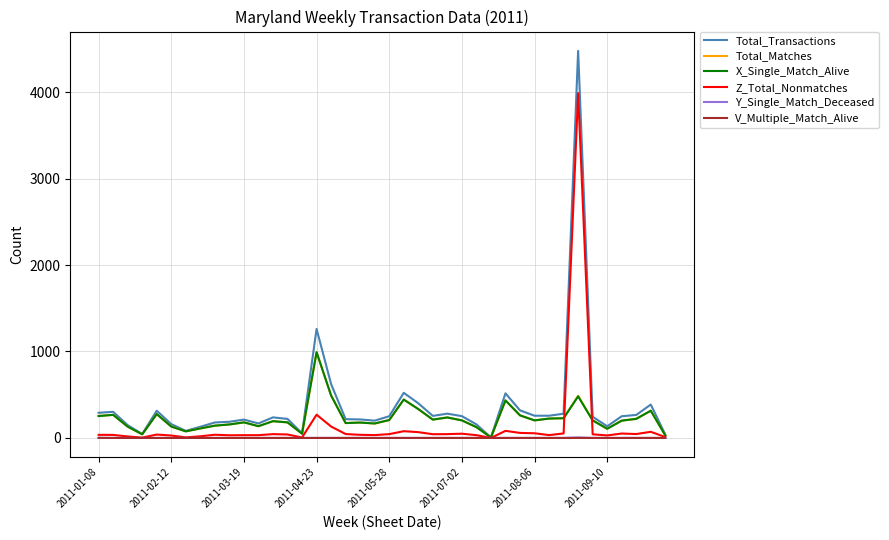

Which category has the highest value in the Total_Matches series?

2011-04-23